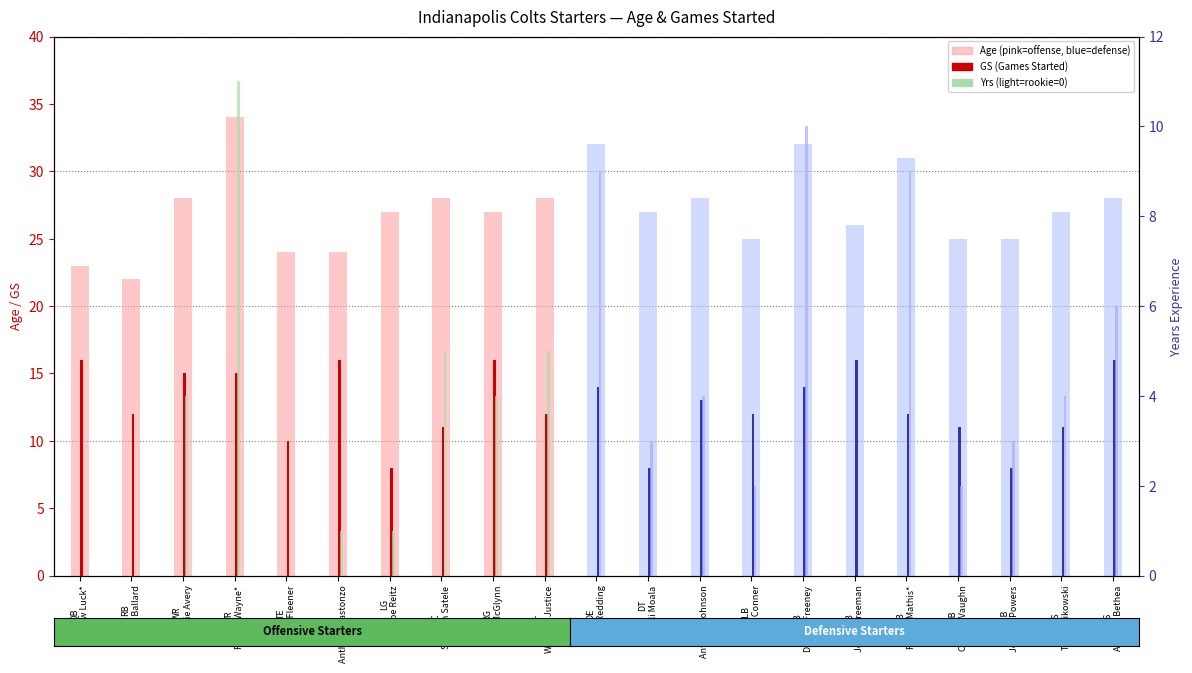

Is it true that Age equals 28 at C
Samson Satele?

True